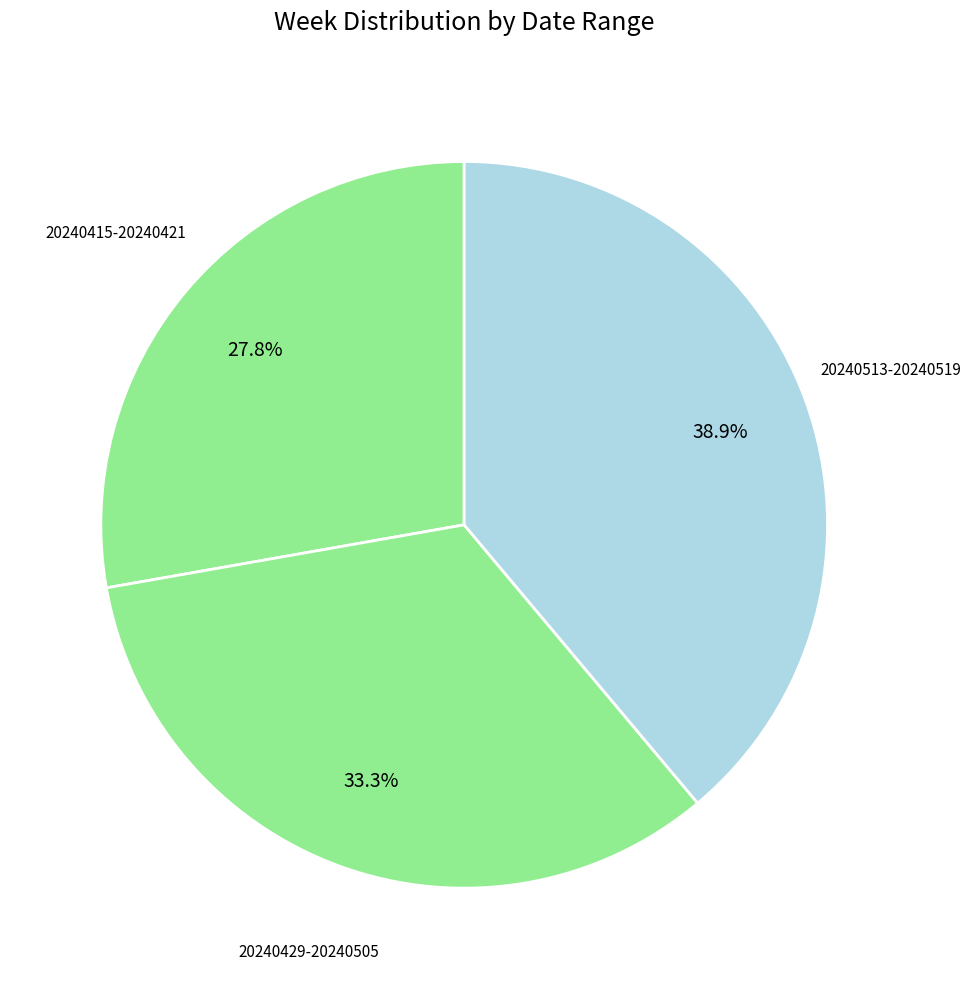

Between 20240415-20240421 and 20240429-20240505, which is larger?

20240429-20240505